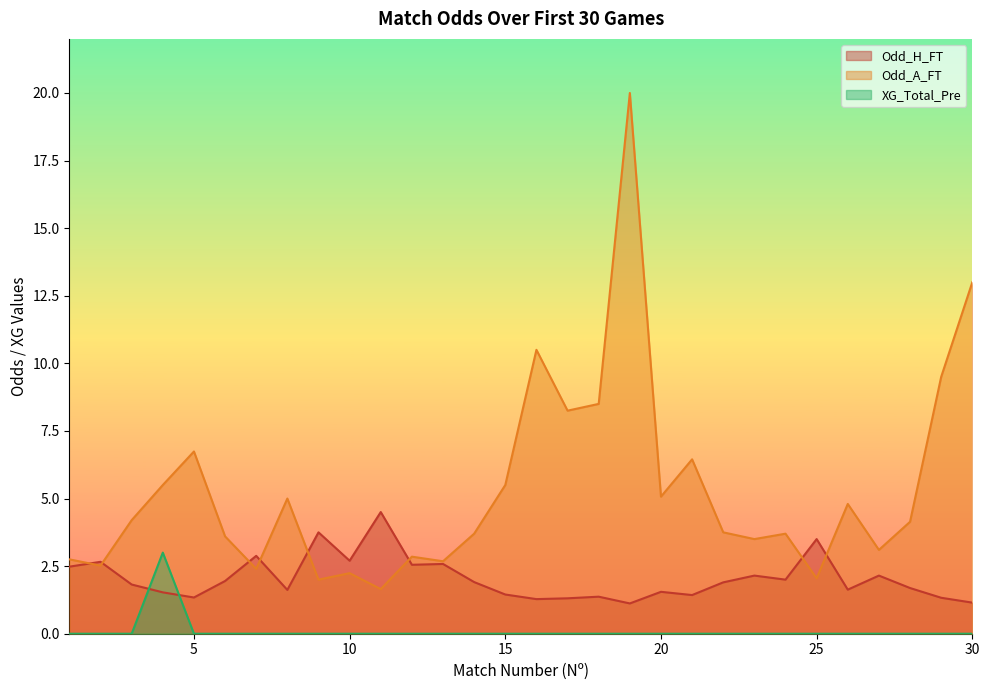

Reading right to left, extract all data points from this chart.

Odd_H_FT: 30=1.1	29=1.3	28=1.7	27=2.1	26=1.6	25=3.5	24=2.0	23=2.1	22=1.9	21=1.4	20=1.6	19=1.1	18=1.4	17=1.3	16=1.3	15=1.4	14=1.9	13=2.6	12=2.5	11=4.5	10=2.7	9=3.8	8=1.6	7=2.9	6=1.9	5=1.3	4=1.5	3=1.8	2=2.7	1=2.5
Odd_A_FT: 30=13.0	29=9.5	28=4.1	27=3.1	26=4.8	25=2.0	24=3.7	23=3.5	22=3.8	21=6.5	20=5.1	19=20.0	18=8.5	17=8.2	16=10.5	15=5.5	14=3.7	13=2.7	12=2.9	11=1.6	10=2.2	9=2.0	8=5.0	7=2.4	6=3.6	5=6.7	4=5.5	3=4.2	2=2.5	1=2.8
XG_Total_Pre: 30=0.0	29=0.0	28=0.0	27=0.0	26=0.0	25=0.0	24=0.0	23=0.0	22=0.0	21=0.0	20=0.0	19=0.0	18=0.0	17=0.0	16=0.0	15=0.0	14=0.0	13=0.0	12=0.0	11=0.0	10=0.0	9=0.0	8=0.0	7=0.0	6=0.0	5=0.0	4=3.0	3=0.0	2=0.0	1=0.0